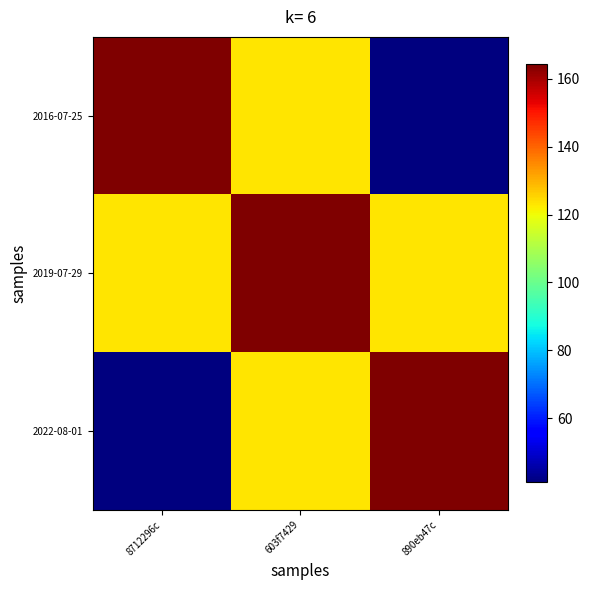

Reading right to left, transcribe all the data shown in this chart.

2016-07-25: 890eb47c=41.1	603f7429=123.2	8712296c=164.3
2019-07-29: 890eb47c=123.2	603f7429=164.3	8712296c=123.2
2022-08-01: 890eb47c=164.3	603f7429=123.2	8712296c=41.1